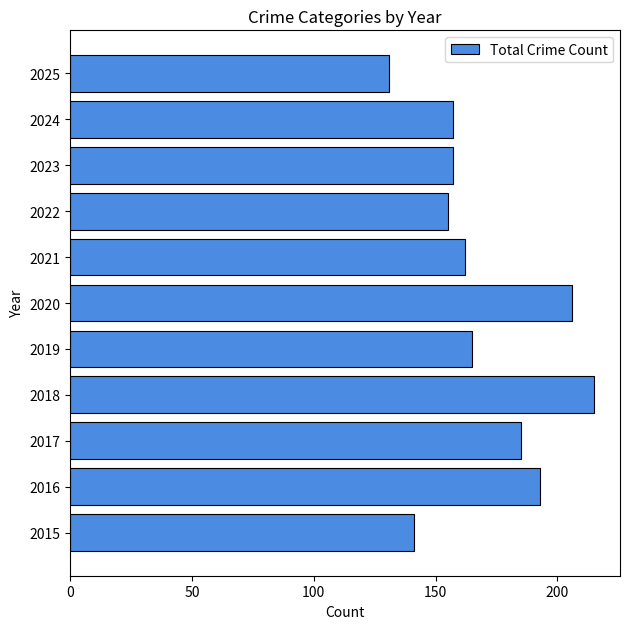

How many bars are there in total?

11